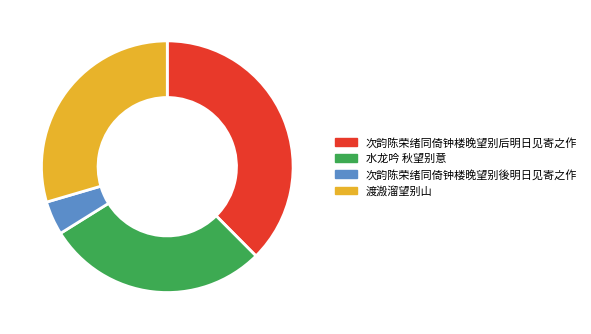

True or false: 水龙吟 秋望别意 accounts for 35% of the total.

False